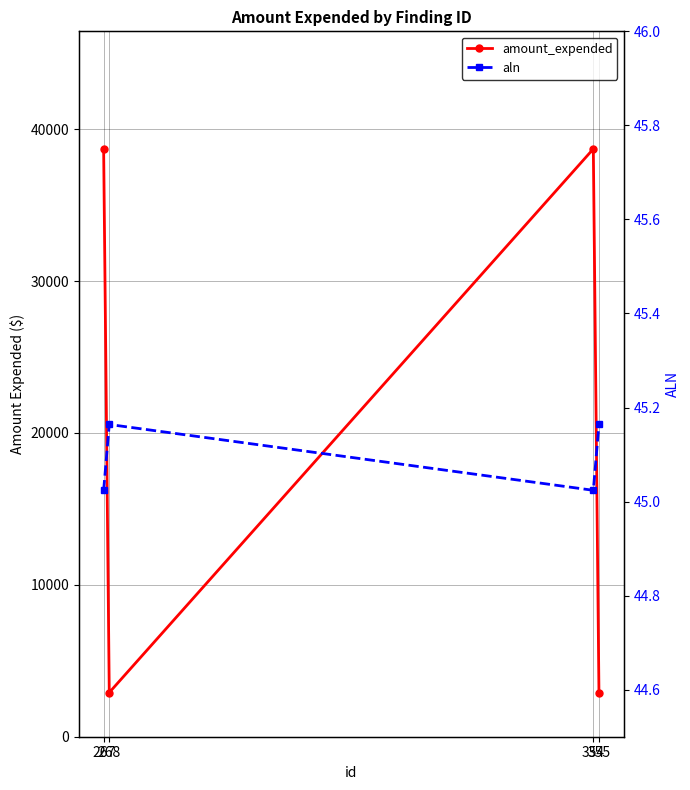

What is the spread (max minus min) of values at 355?

2863.8